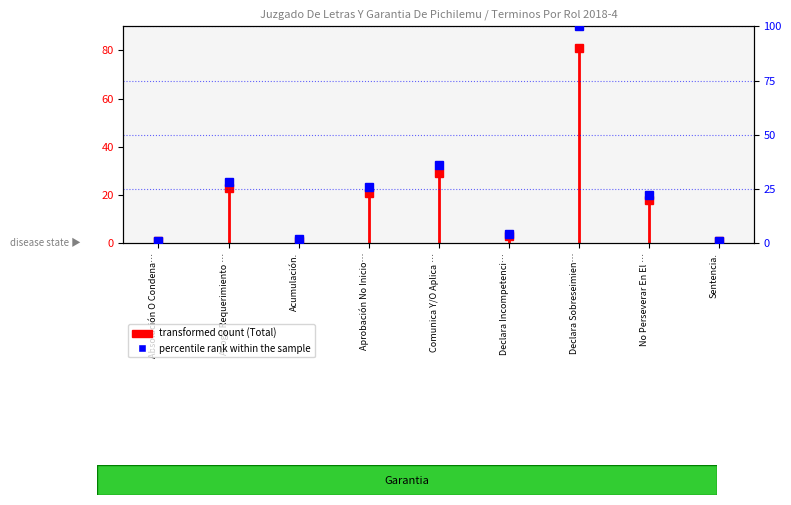

What is the label of the 8th point from the left?

No Perseverar En El …